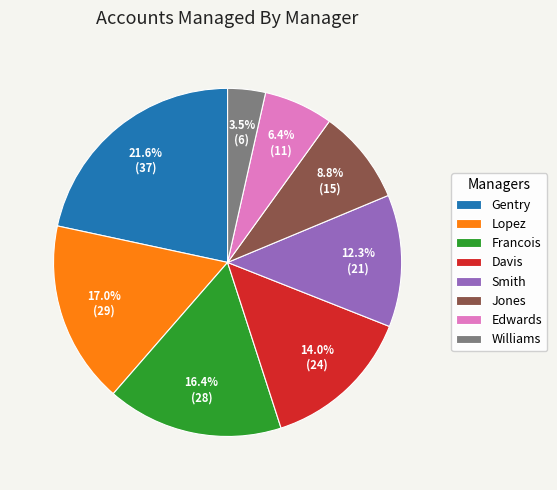

To the nearest percent, what percentage of the pie is Davis?

14%